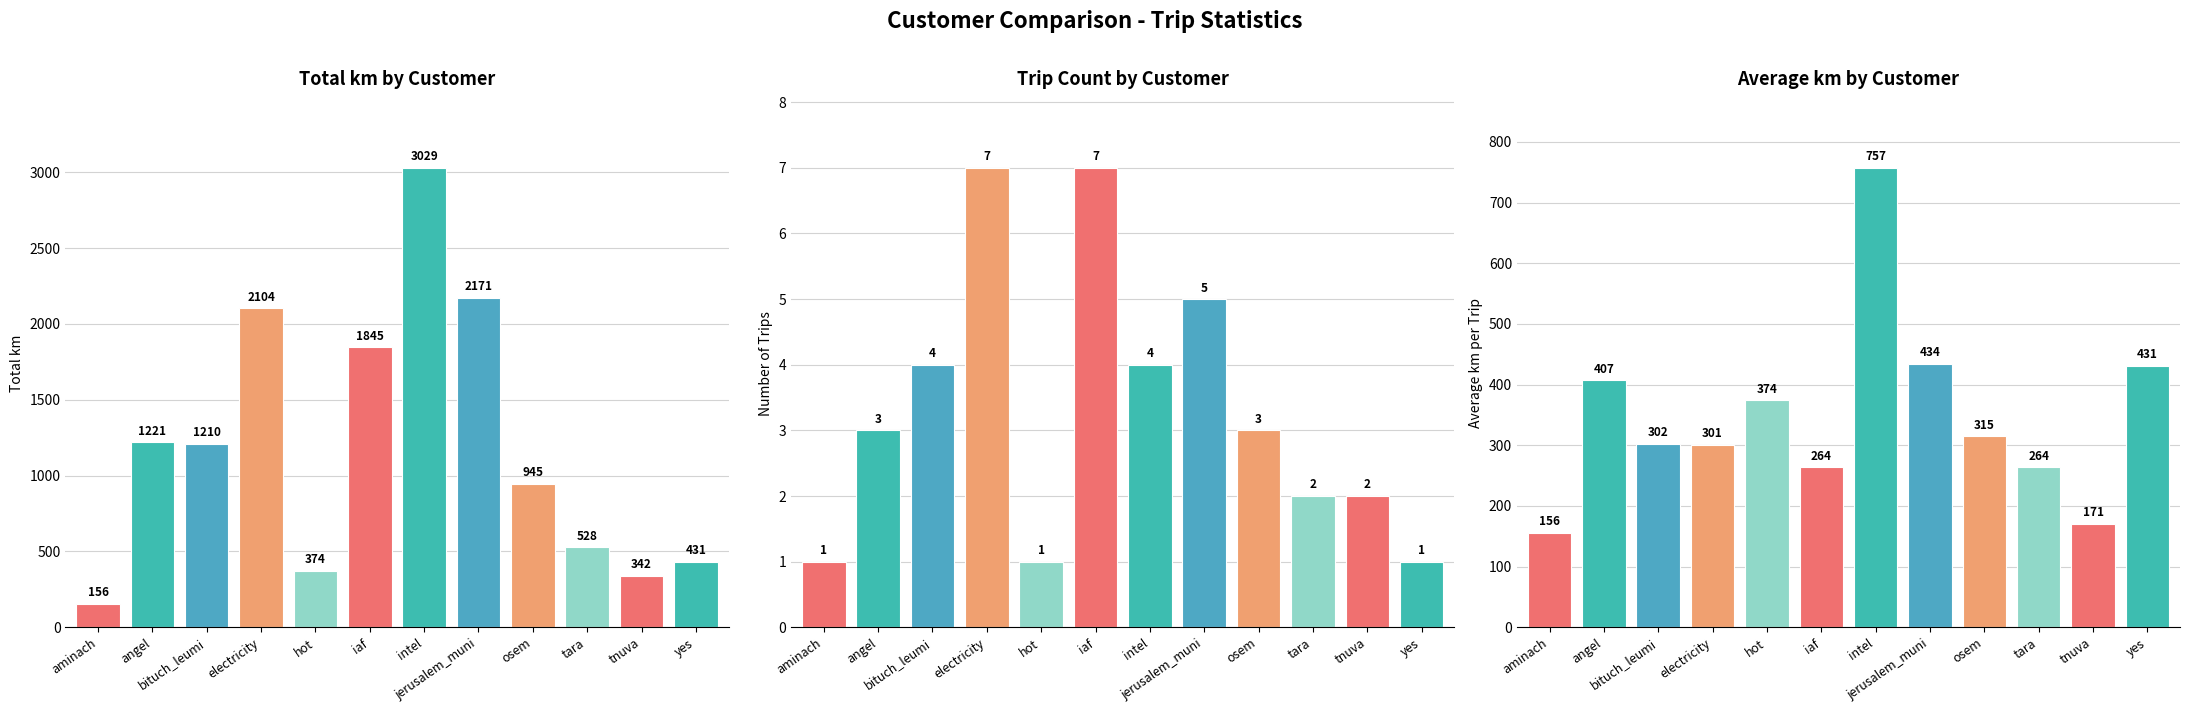

Which series has the widest spread of values?

Total km by Customer